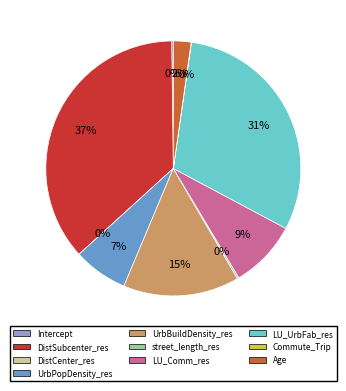

True or false: Intercept accounts for 0% of the total.

True